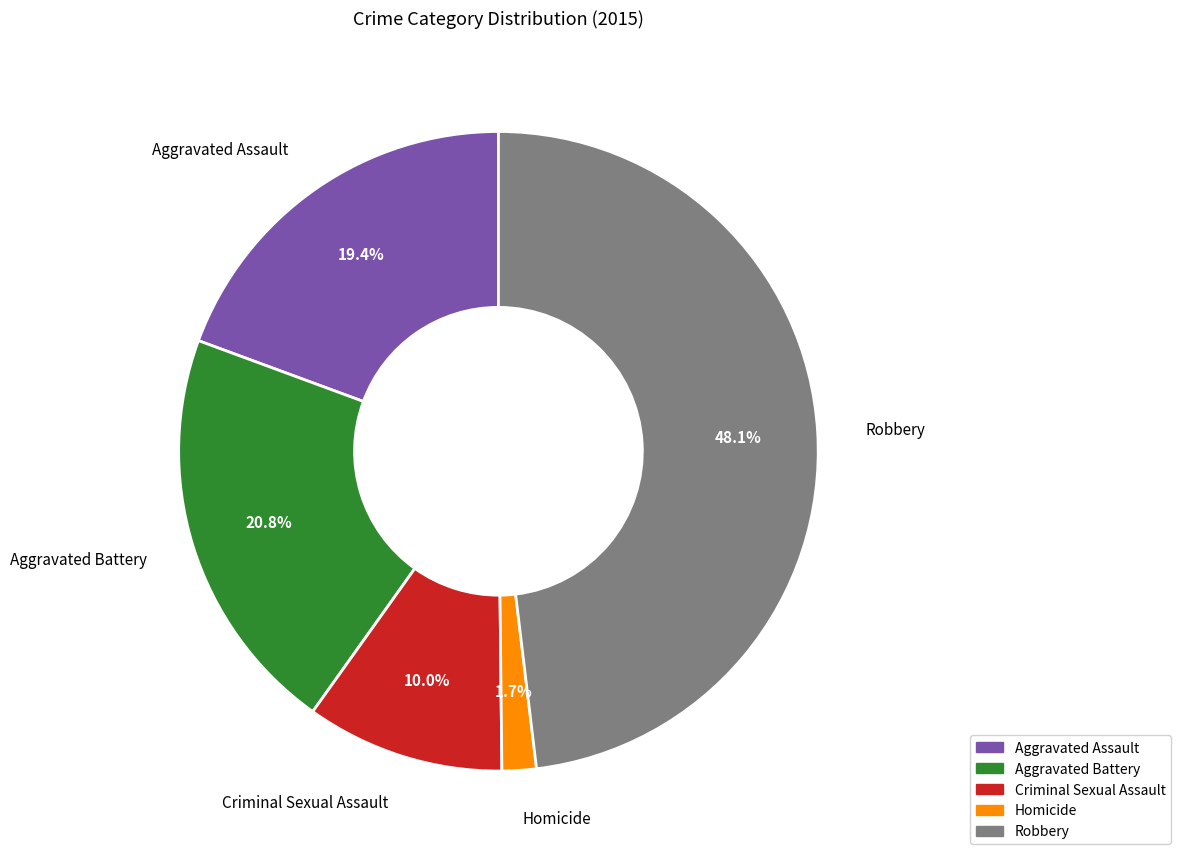

How many segments does this pie chart have?

5